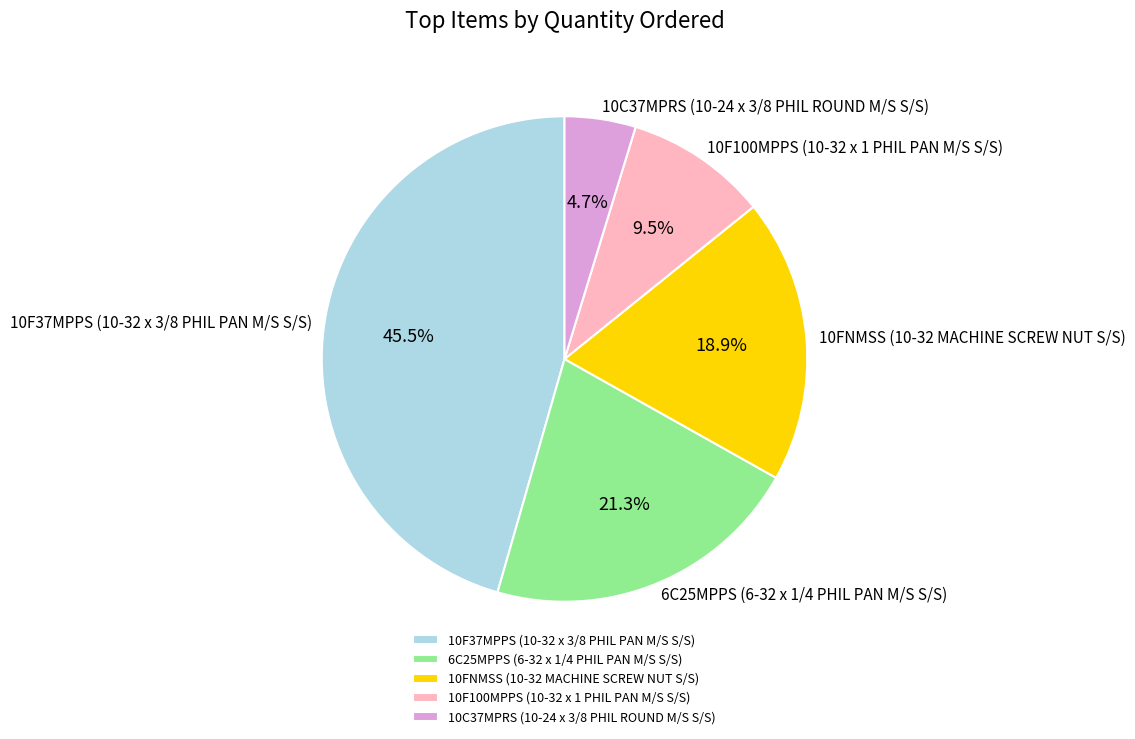

What percentage do 10F100MPPS (10-32 x 1 PHIL PAN M/S S/S) and 10C37MPRS (10-24 x 3/8 PHIL ROUND M/S S/S) together represent?

14.2%